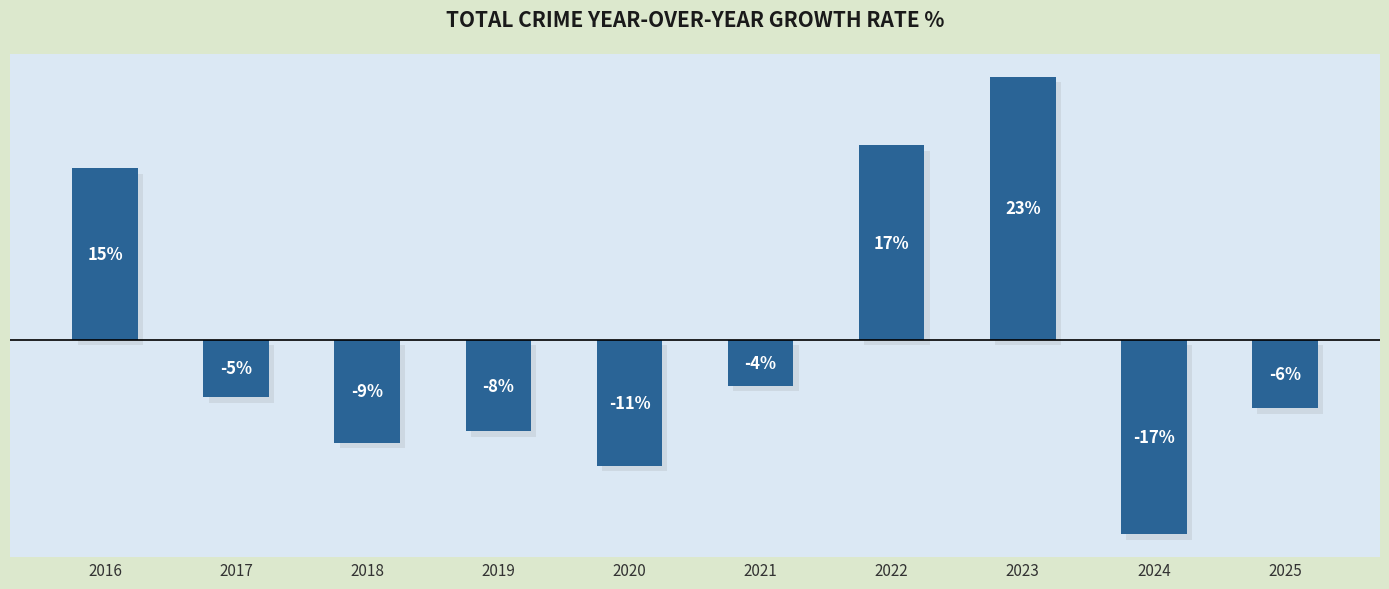

List the labels in order of value, largest first.

2023, 2022, 2016, 2021, 2017, 2025, 2019, 2018, 2020, 2024